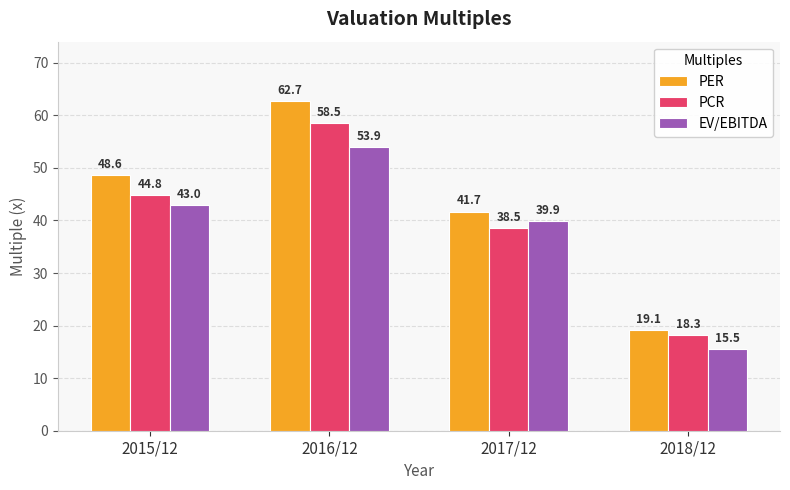

Which series has the largest total across all categories?

PER